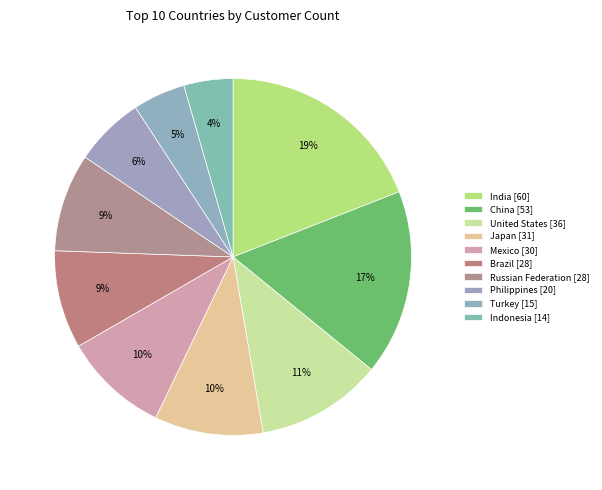

How many segments does this pie chart have?

10